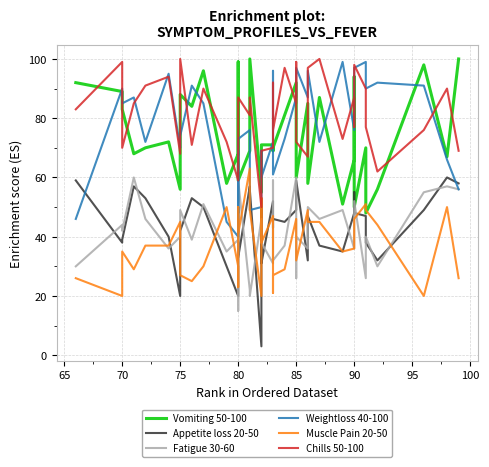

Is the value of Muscle Pain 20-50 at 17 greater than the value of Weightloss 40-100 at 29?

No